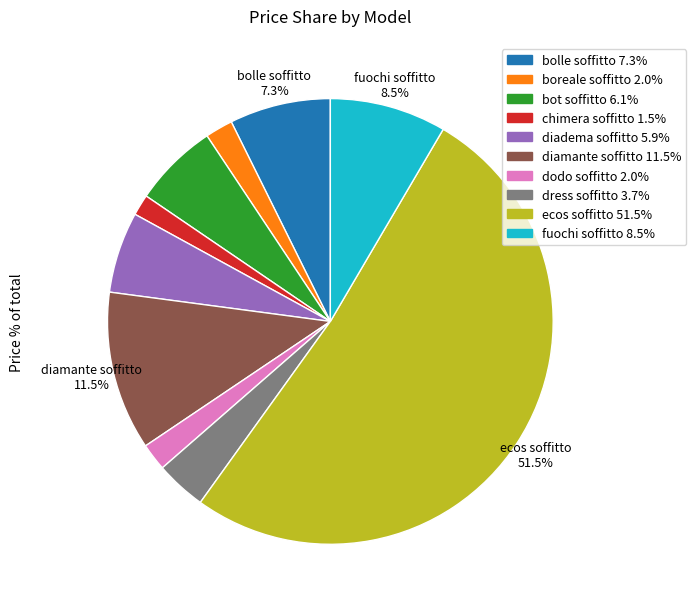

To the nearest percent, what is the difference between the chimera soffitto and diadema soffitto slice percentages?

4%